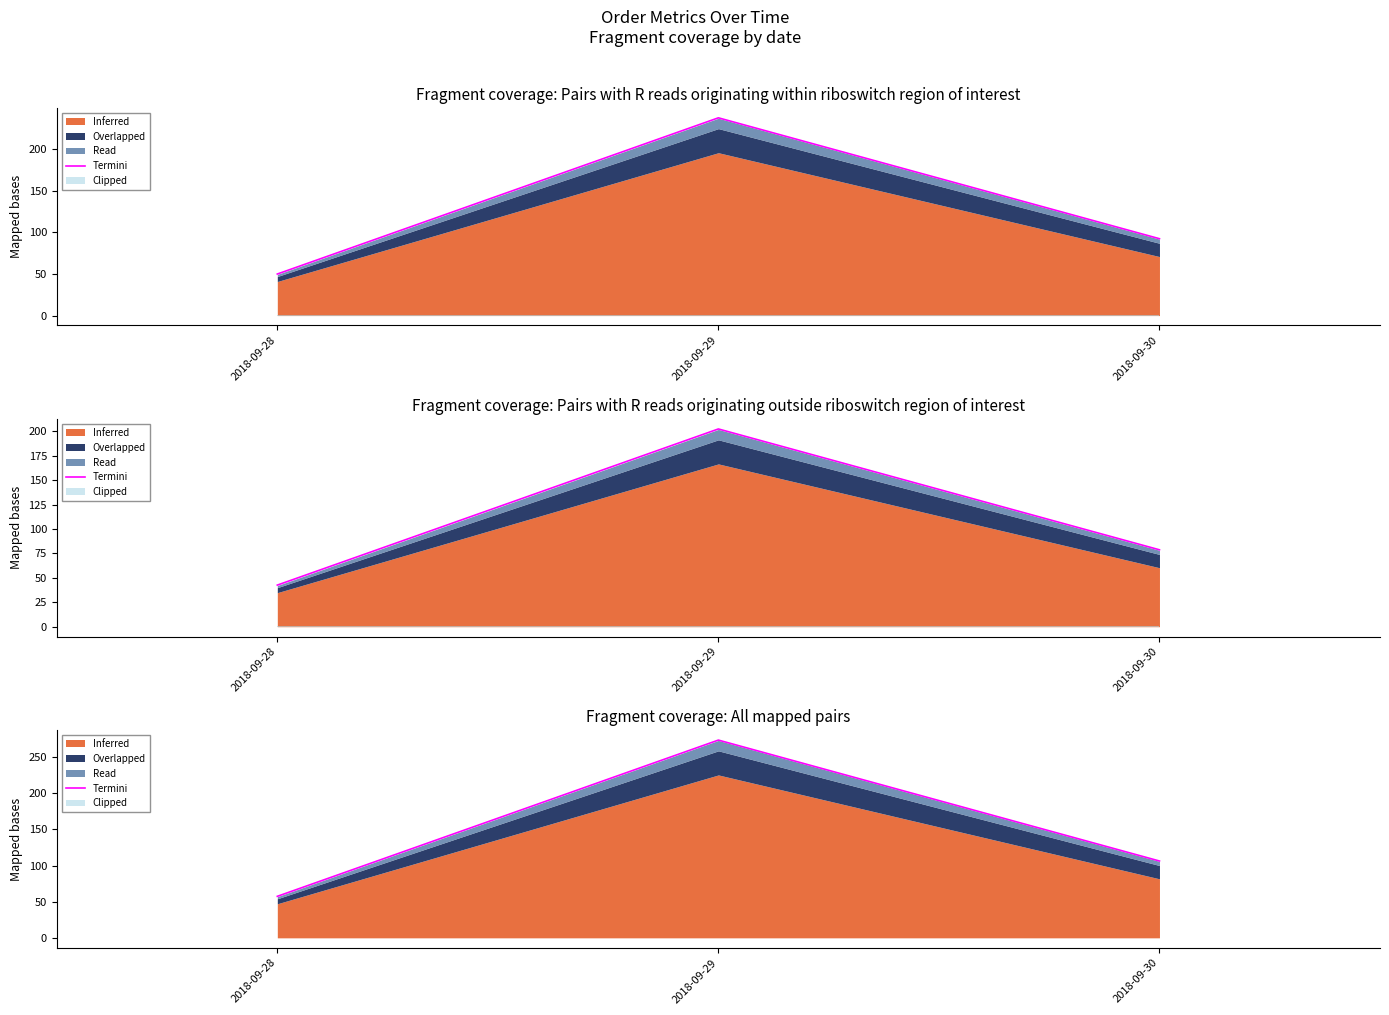

Rank the categories by value from highest to lowest.

2018-09-29, 2018-09-30, 2018-09-28